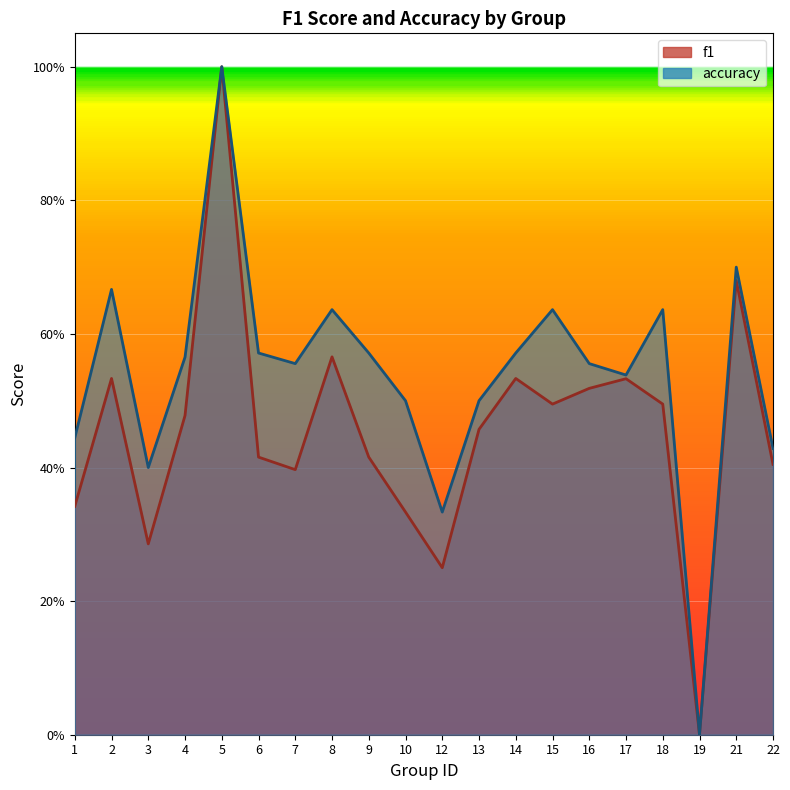

How many lines are shown in the chart?

2